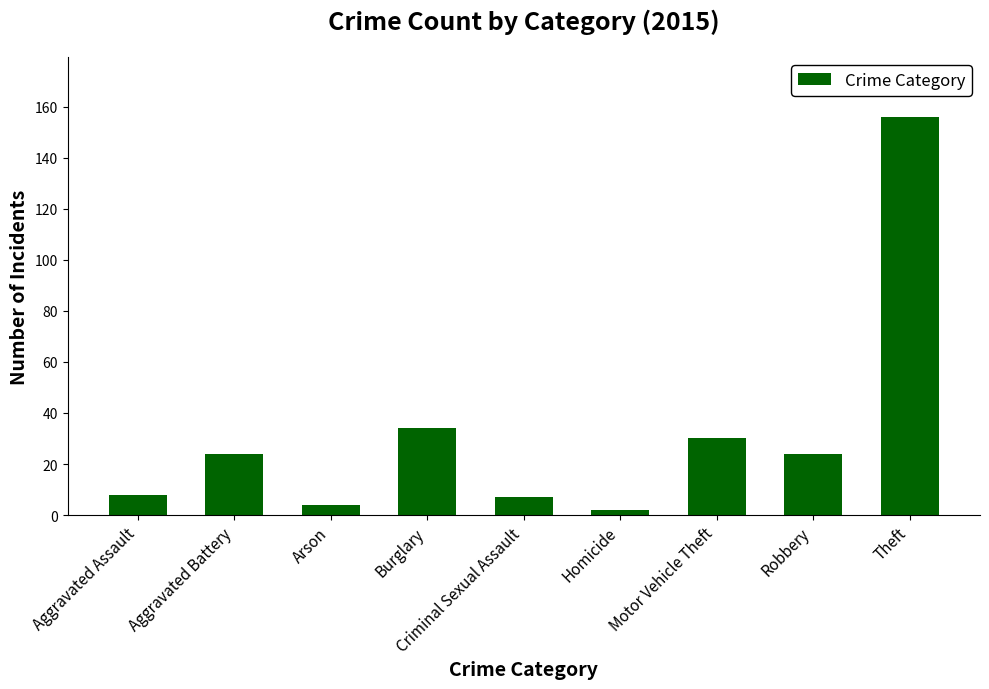

Reading right to left, list all the values displayed in this chart.

156	24	30	2	7	34	4	24	8